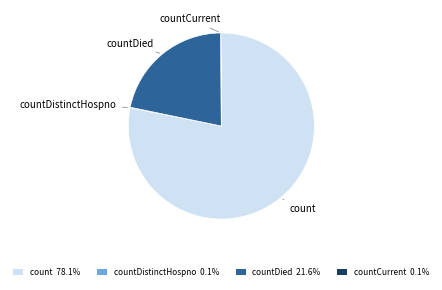

What is the largest slice in the pie chart?

count